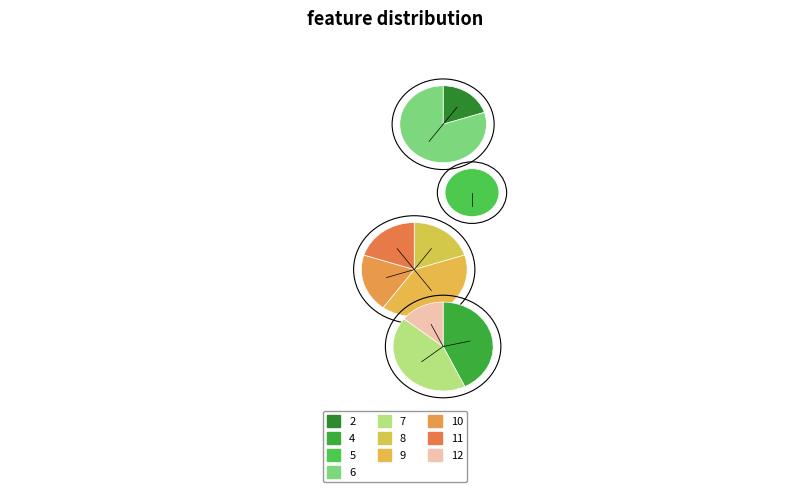

Do 7 and 9 together represent more than half of the pie?

No